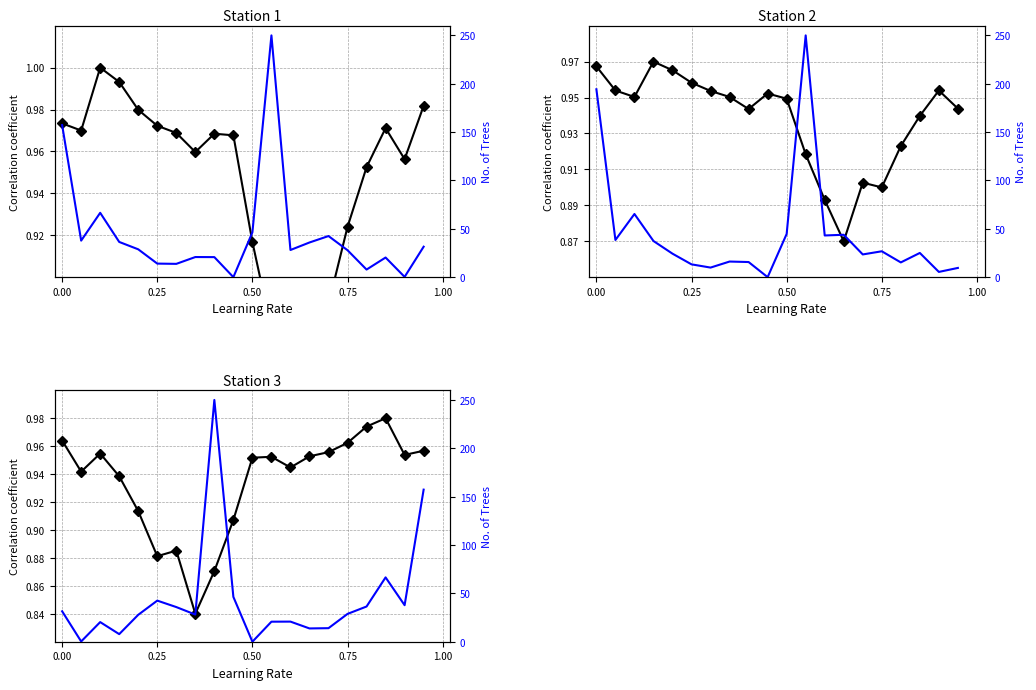

What are all the series names shown in the legend?

Correlation coefficient, No. of Trees